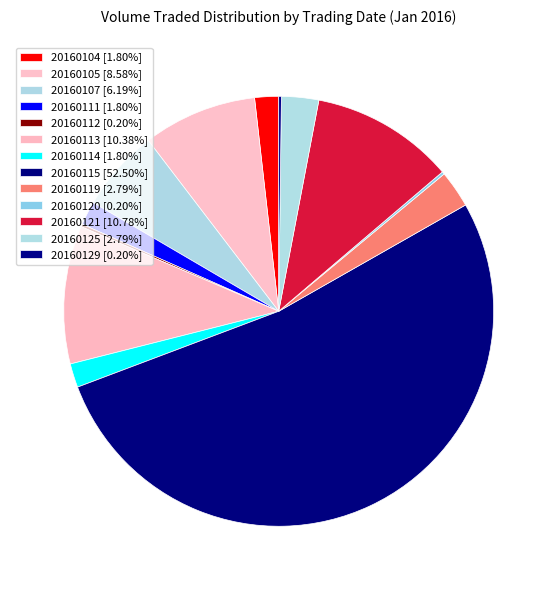

What is the ratio of the value at 20160115 to the value at 20160120?

263.0